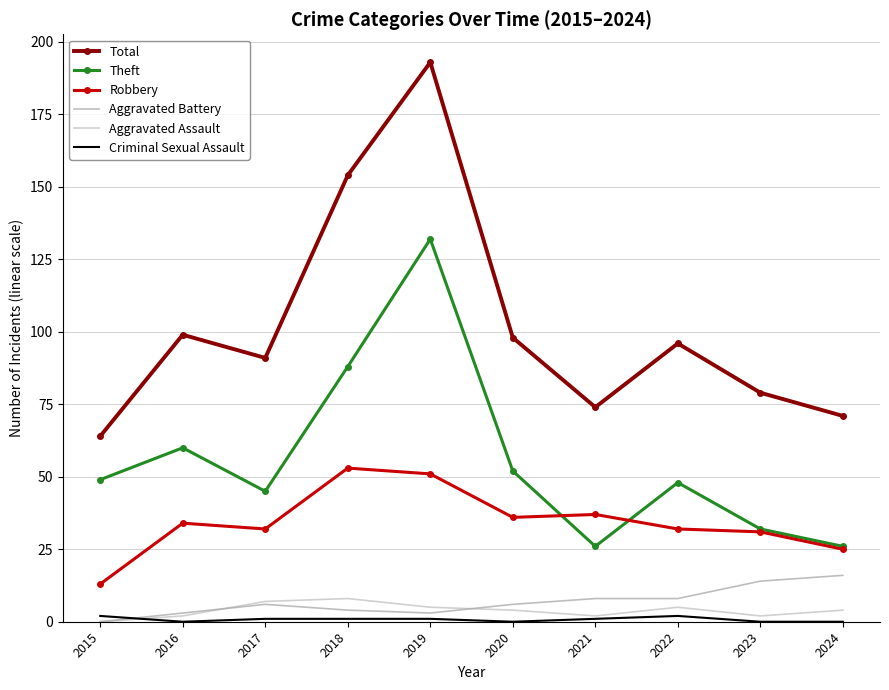

What is the maximum value for Aggravated Assault?

8